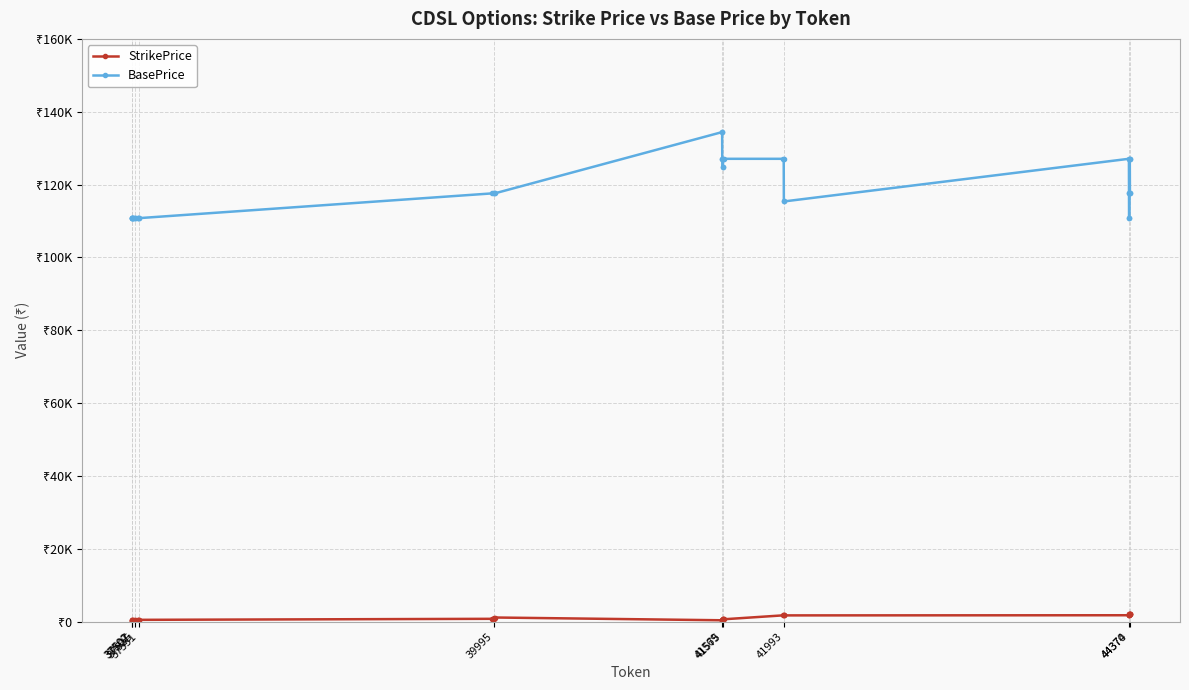

True or false: BasePrice and StrikePrice cross at least once.

False